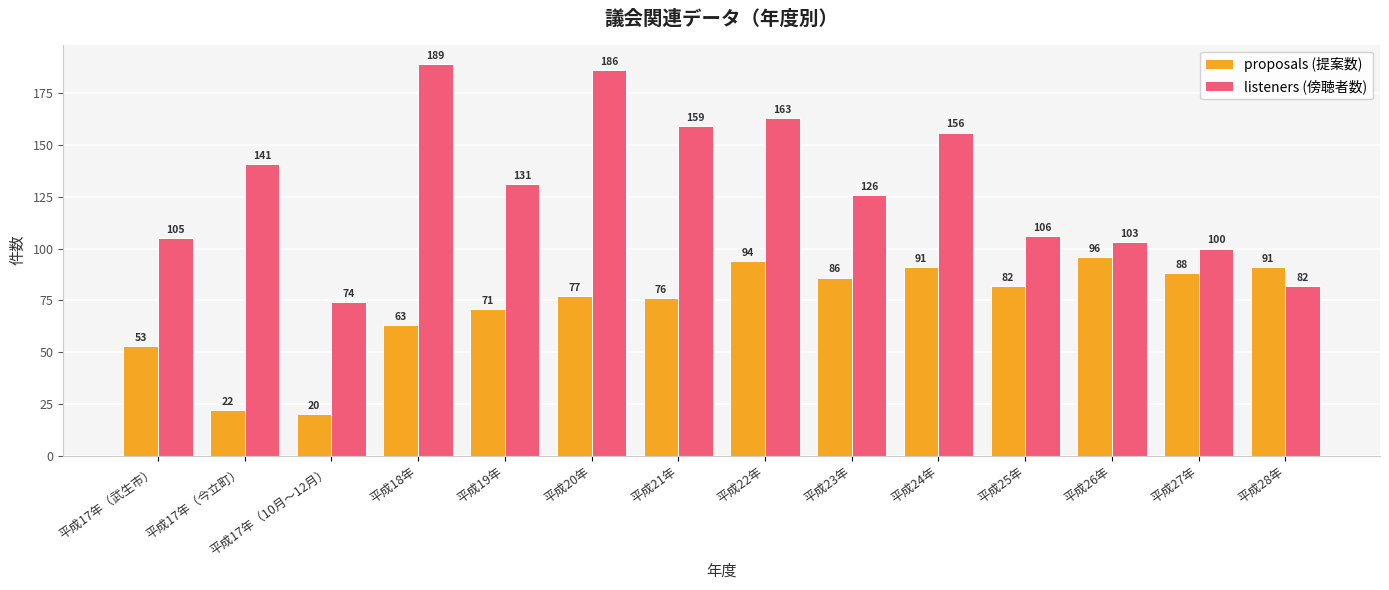

Reading left to right, what are all the values shown in this chart?

proposals (提案数): 53	22	20	63	71	77	76	94	86	91	82	96	88	91
listeners (傍聴者数): 105	141	74	189	131	186	159	163	126	156	106	103	100	82